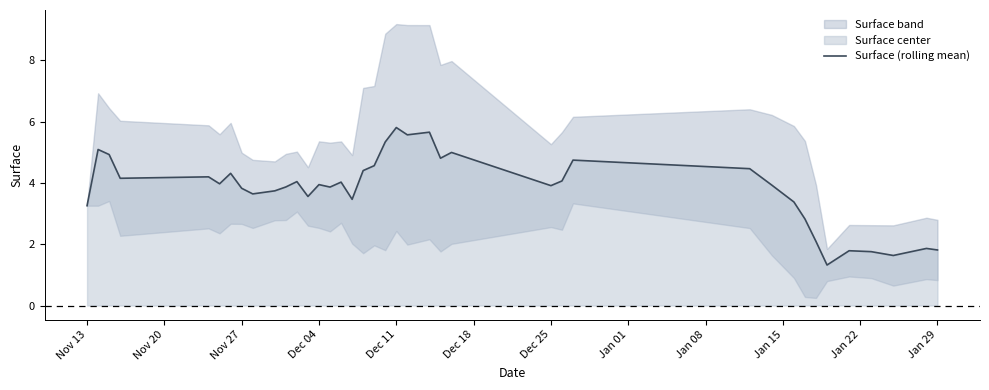

How many interior local peaks (higher than both neighbors) does the data have?

12